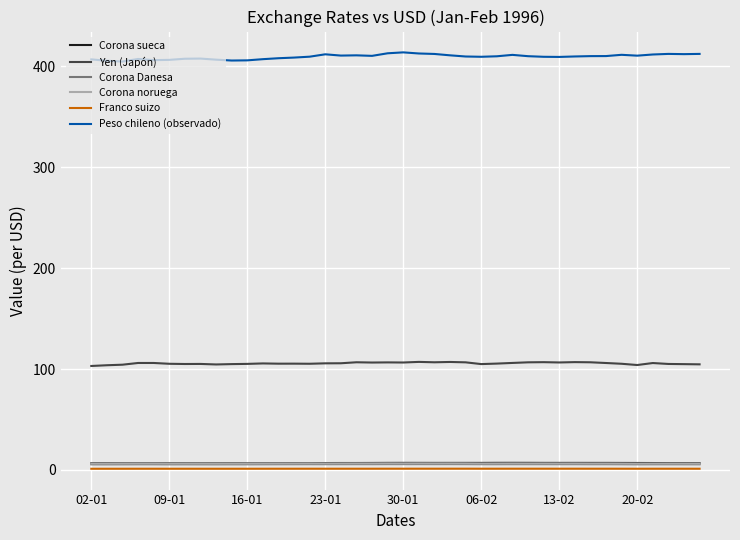

What is the highest value of the Peso chileno (observado) series?

413.9